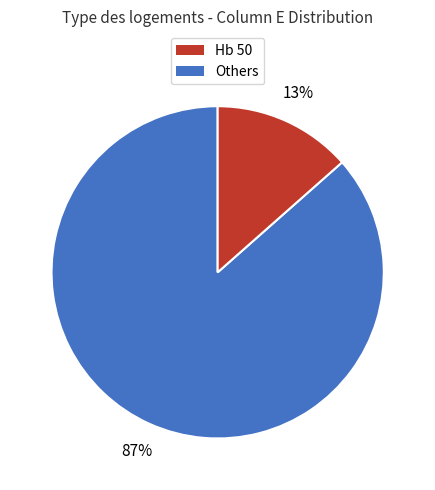

To the nearest percent, what is the average slice percentage?

50%